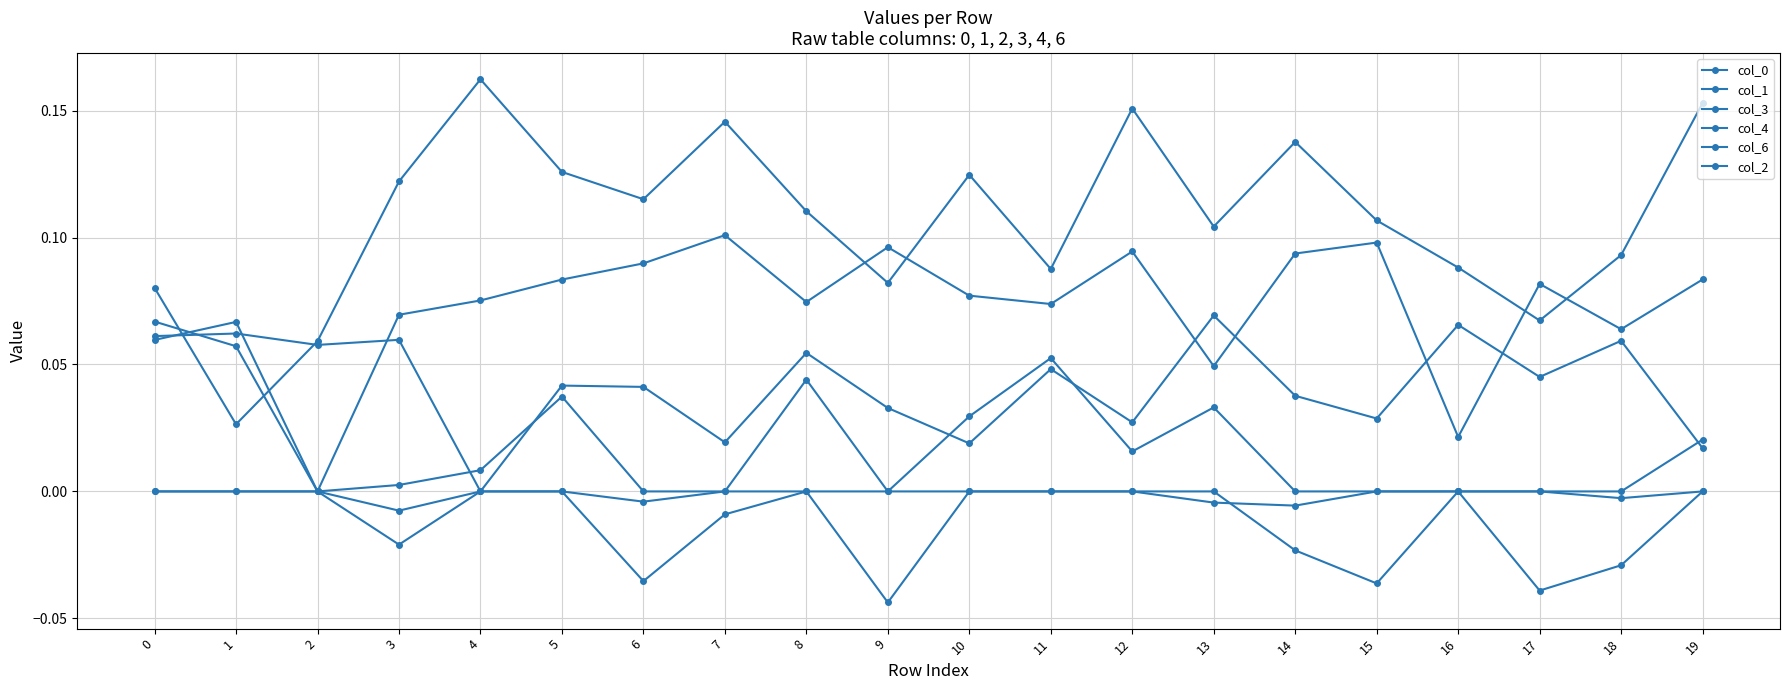

Between which two adjacent categories do col_1 and col_0 first intersect?

0 and 1